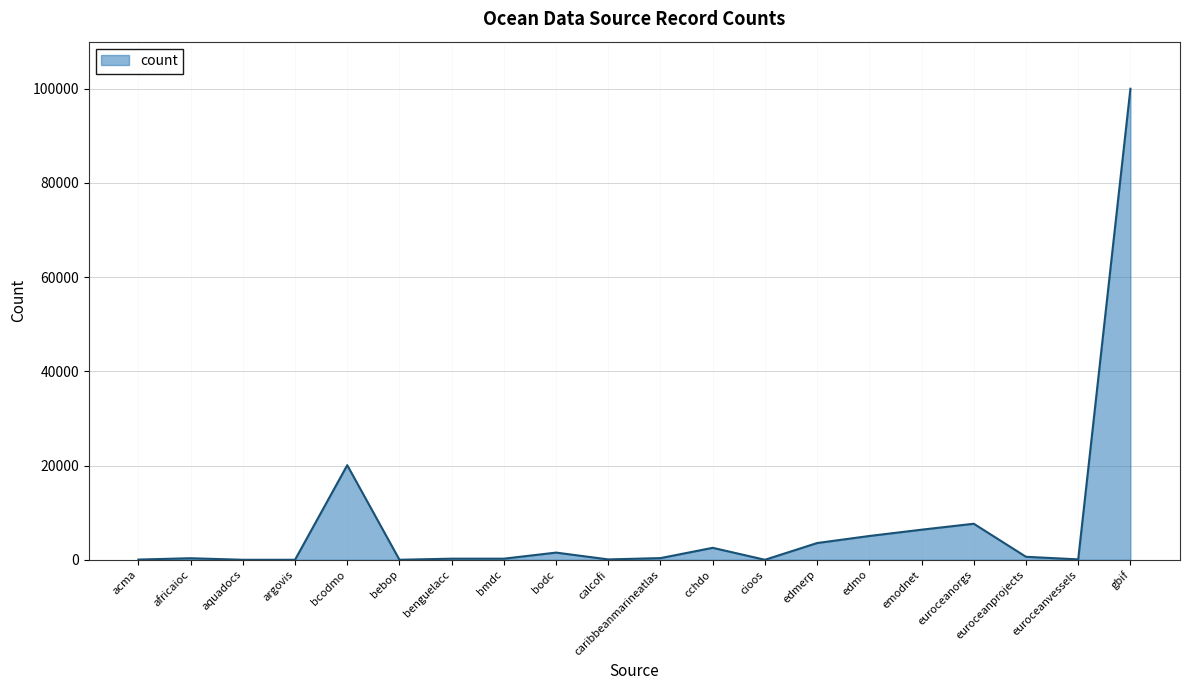

What is the change in value from acma to bebop?

-41